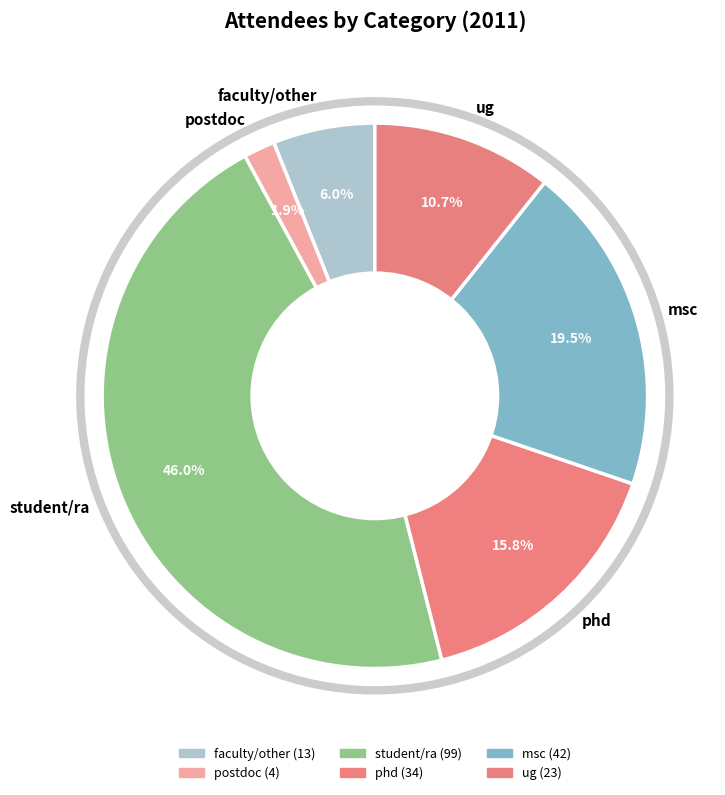

Do postdoc and msc together represent more than half of the pie?

No